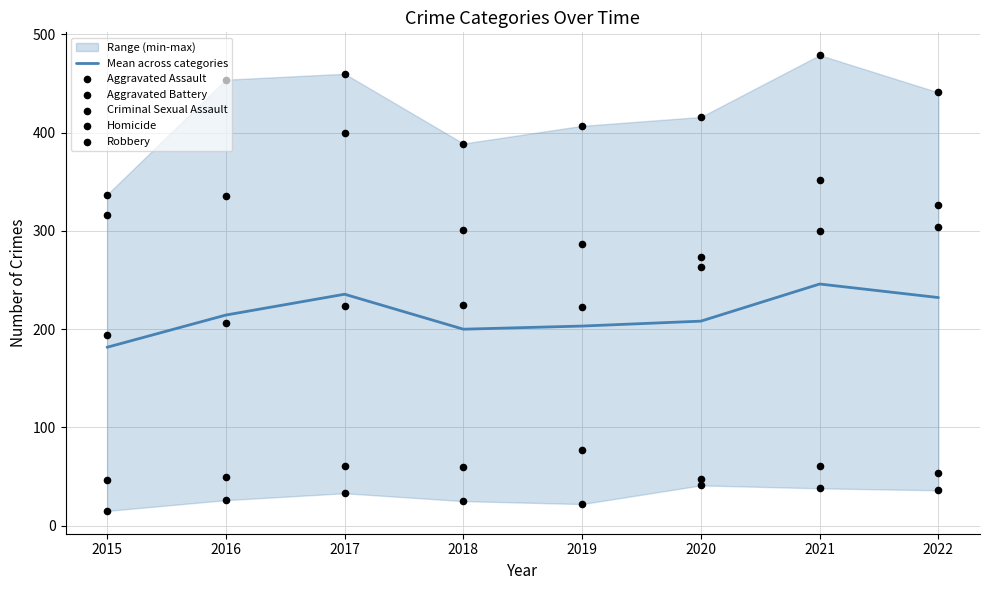

What are all the series names shown in the legend?

Mean across categories, Aggravated Assault, Aggravated Battery, Criminal Sexual Assault, Homicide, Robbery